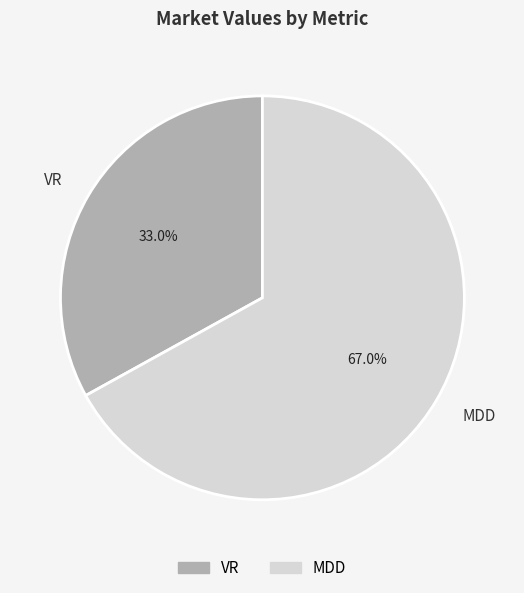

The MDD slice represents 67% of the pie. True or false?

True